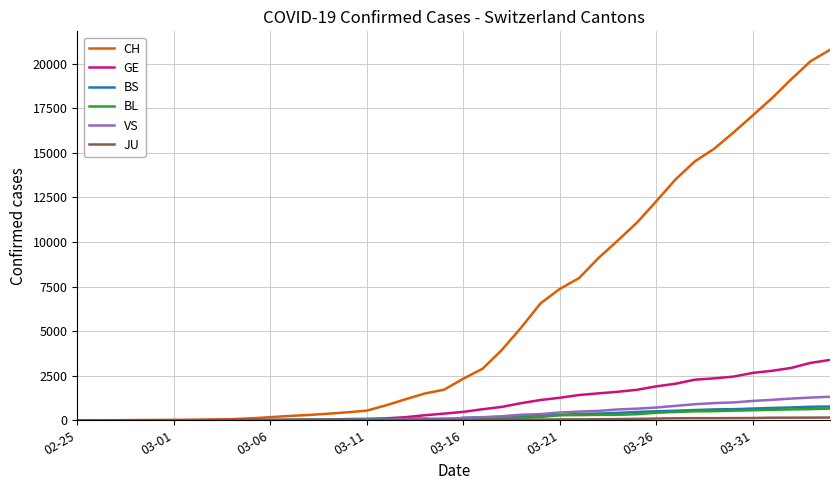

Which series has the largest total across all categories?

CH